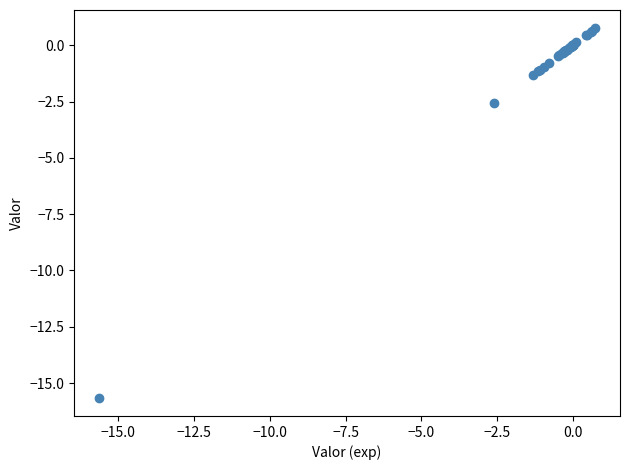

What Y value in the scatter plot is closest to -7?

-2.6